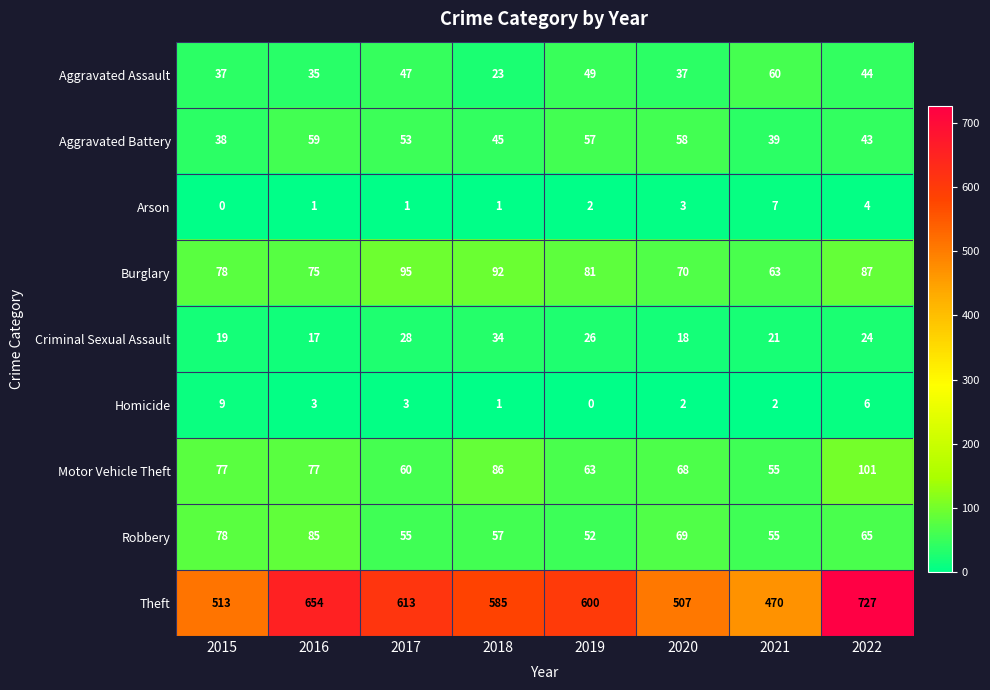

What is the maximum value shown in the chart?

727